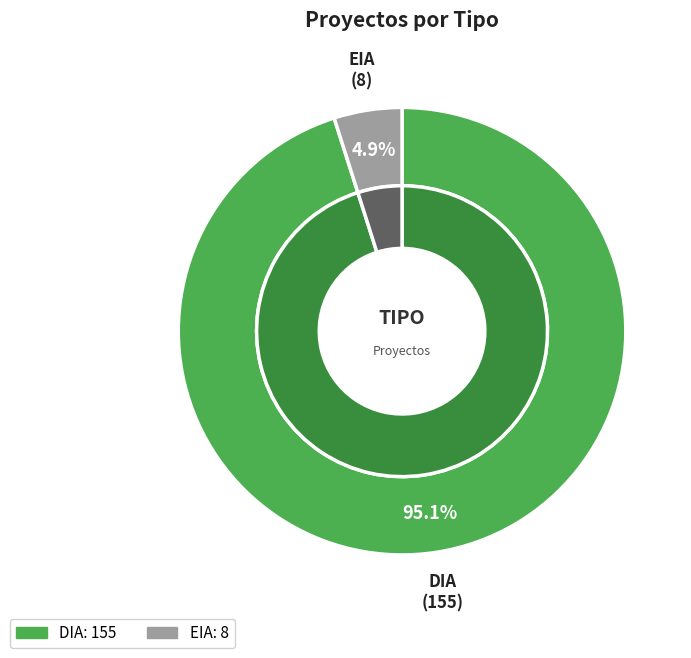

Which has a higher value, DIA or EIA?

DIA